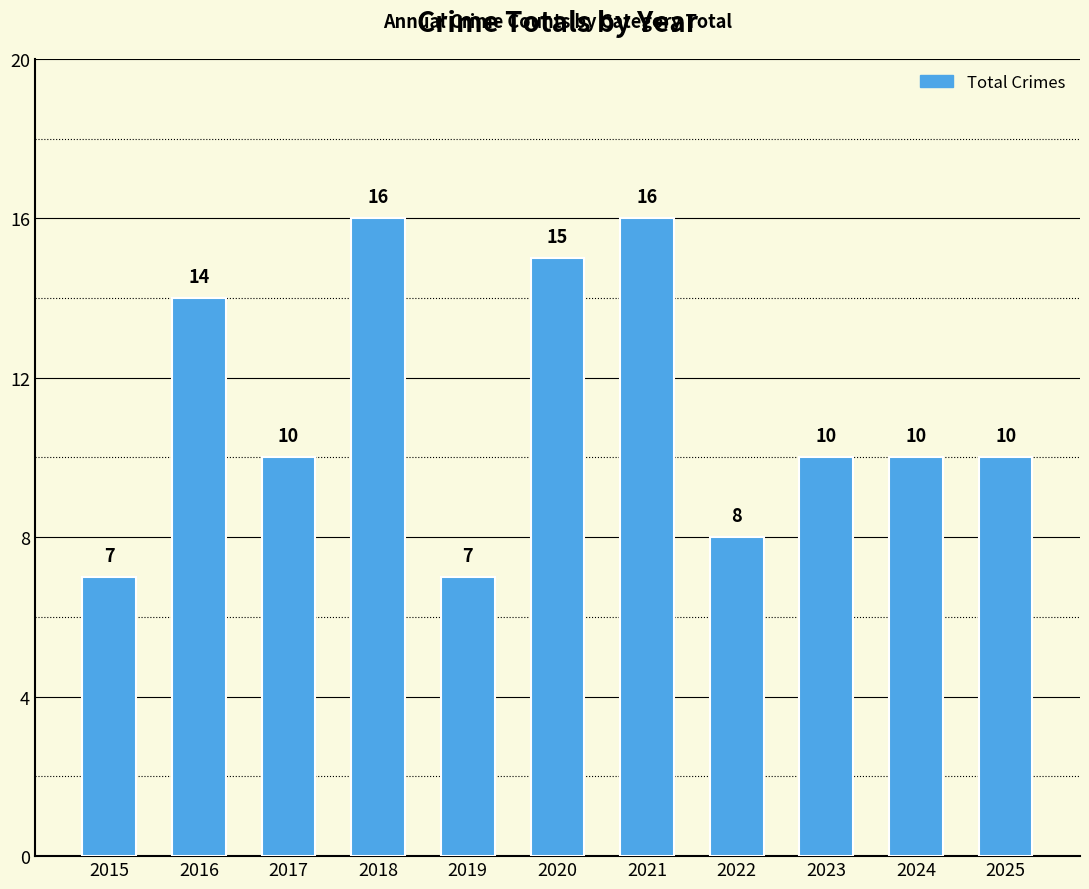

How many bars are there in total?

11